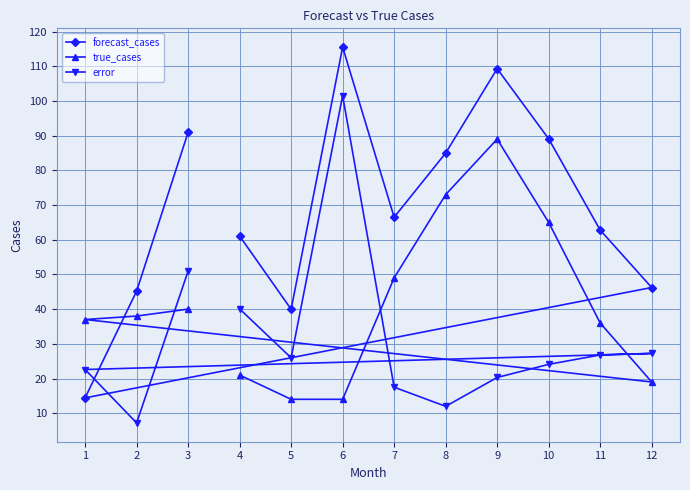

How many data points in true_cases are less than 38?

6